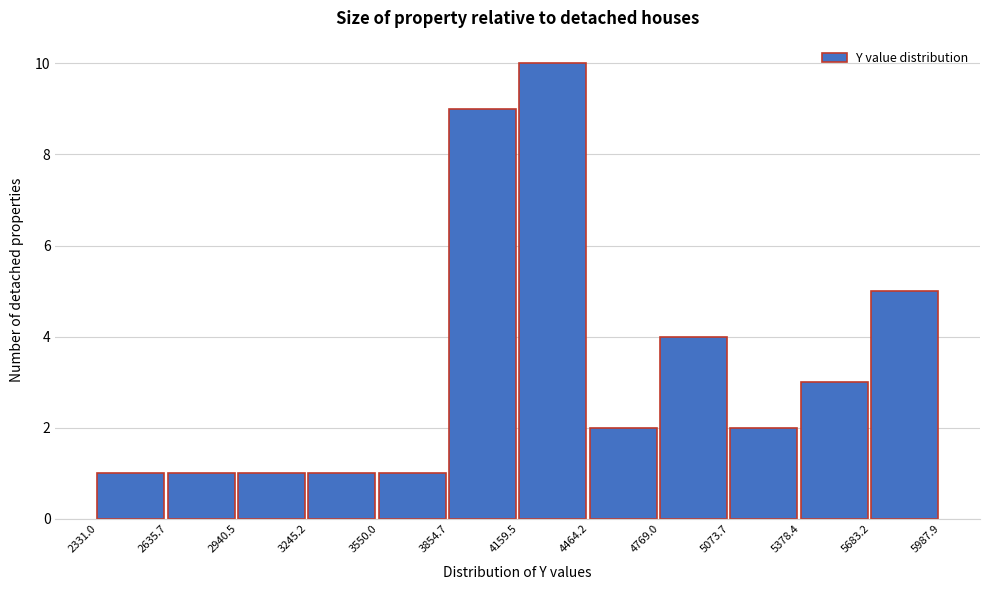

Reading left to right, list every bar in this chart as the range it spans on the x-axis followed by its height. The values are not printed on the chart, so give them approximately, as read against the axis.

2331.0 to 2635.7: 1
2635.7 to 2940.5: 1
2940.5 to 3245.2: 1
3245.2 to 3550.0: 1
3550.0 to 3854.7: 1
3854.7 to 4159.5: 9
4159.5 to 4464.2: 10
4464.2 to 4769.0: 2
4769.0 to 5073.7: 4
5073.7 to 5378.4: 2
5378.4 to 5683.2: 3
5683.2 to 5987.9: 5